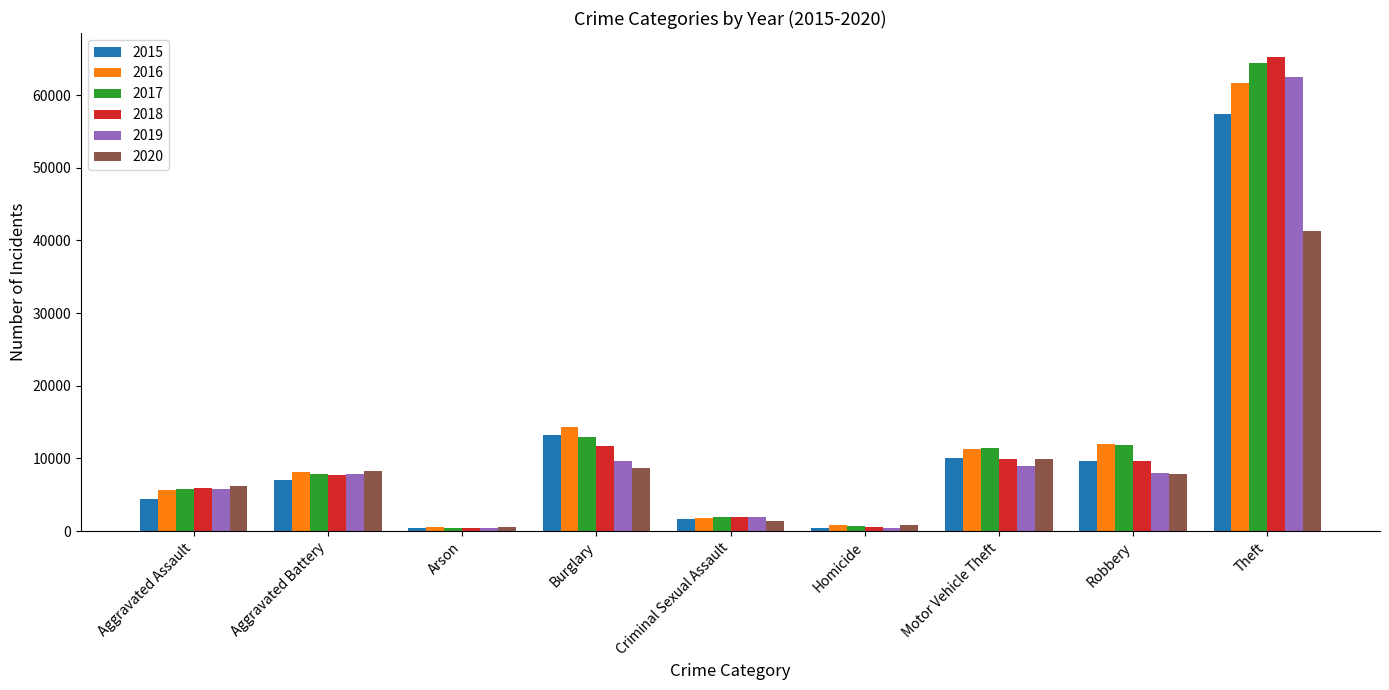

Is the value of 2016 at Aggravated Assault greater than the value of 2015 at Motor Vehicle Theft?

No